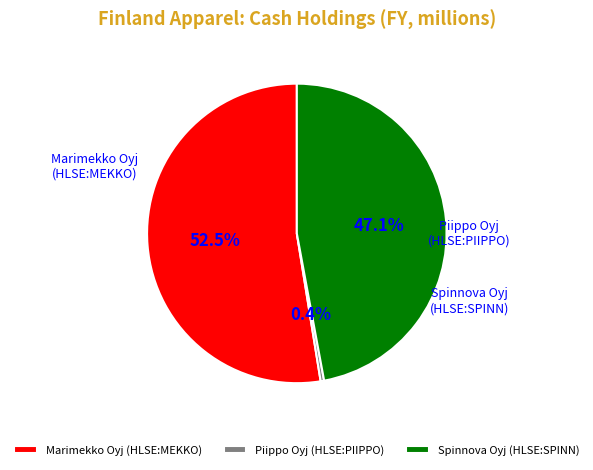

Does any single category account for the majority?

Yes